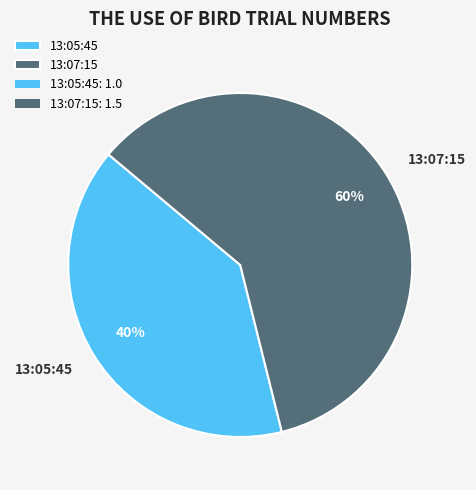

Which category accounts for the majority?

13:07:15